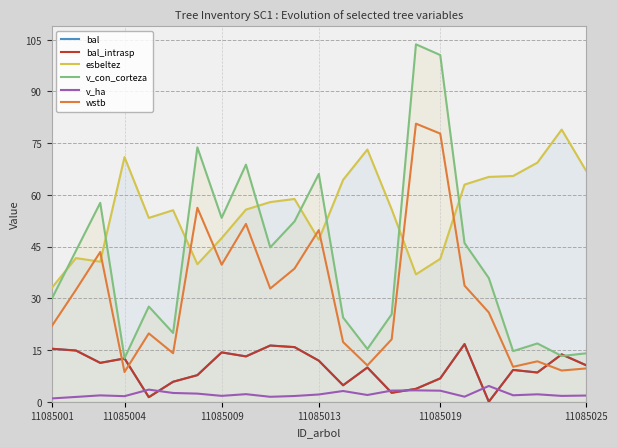

List the labels in order of bal value, smallest first.

18, 11085019, 14, 15, 12, 11085025, 16, 6, 20, 19, 13, 22, 11085009, 11, 11085013, 8, 21, 7, 11085004, 11085001, 10, 9, 17